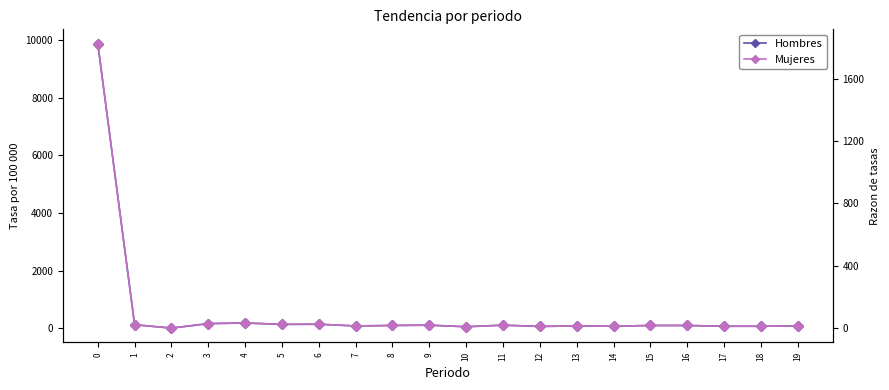

How many lines are shown in the chart?

2